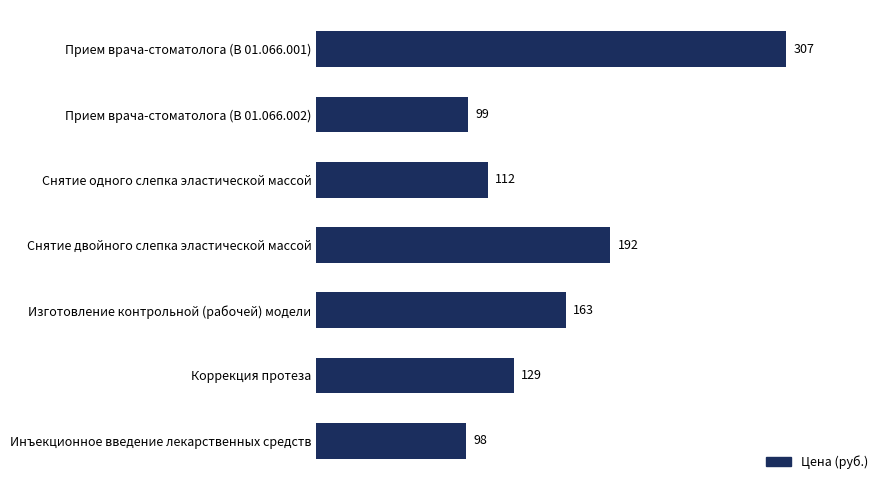

What is the sum of all values?

1100